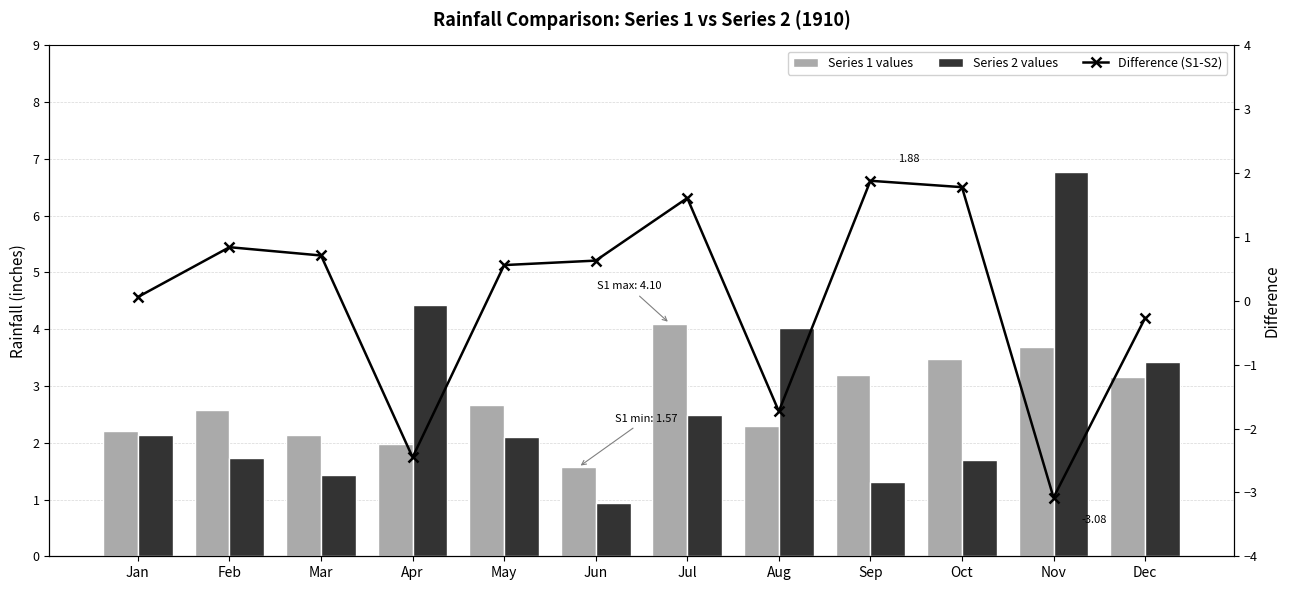

Reading left to right, what are all the values shown in this chart?

Series 1 values: Jan=2.2	Feb=2.6	Mar=2.1	Apr=2.0	May=2.7	Jun=1.6	Jul=4.1	Aug=2.3	Sep=3.2	Oct=3.5	Nov=3.7	Dec=3.1
Series 2 values: Jan=2.1	Feb=1.7	Mar=1.4	Apr=4.4	May=2.1	Jun=0.9	Jul=2.5	Aug=4.0	Sep=1.3	Oct=1.7	Nov=6.8	Dec=3.4
Difference (S1-S2): Jan=0.1	Feb=0.8	Mar=0.7	Apr=-2.5	May=0.6	Jun=0.6	Jul=1.6	Aug=-1.7	Sep=1.9	Oct=1.8	Nov=-3.1	Dec=-0.3